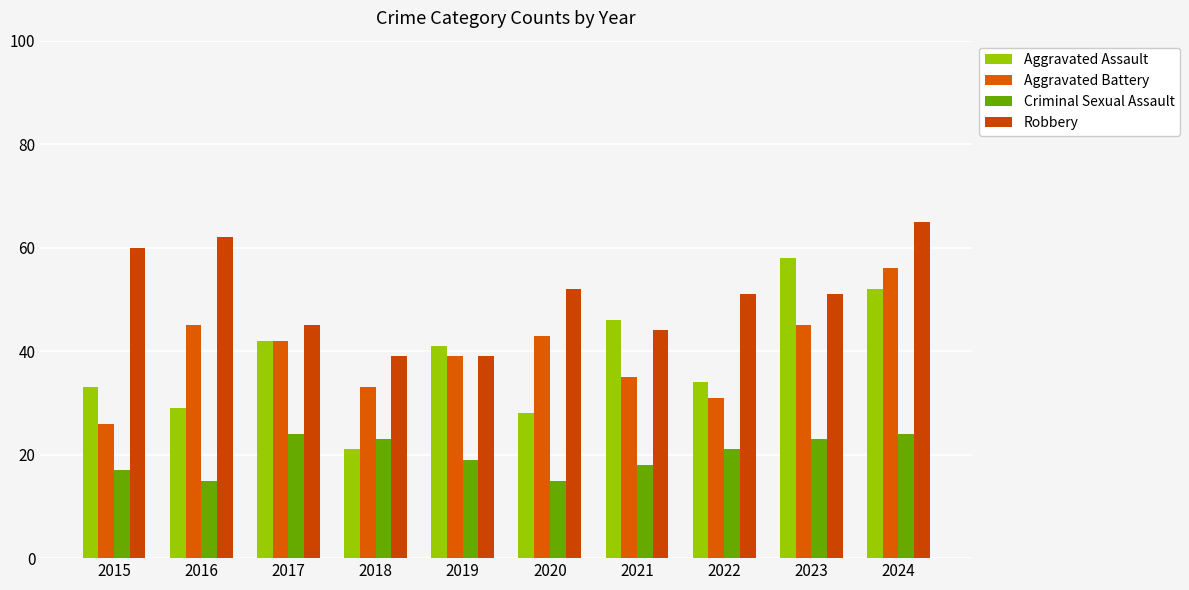

How many groups of bars are there?

10